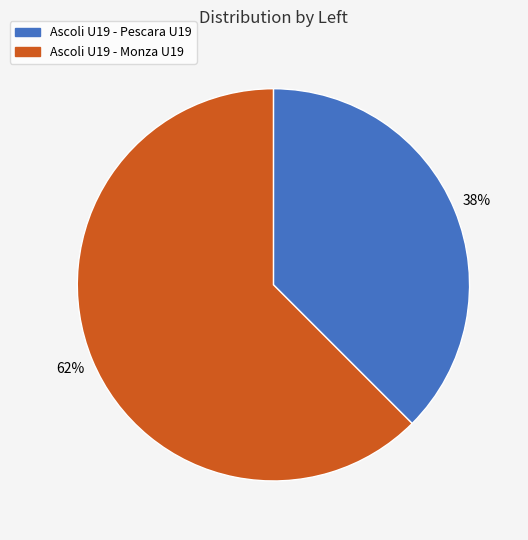

Rank the categories by value from highest to lowest.

Ascoli U19 - Monza U19, Ascoli U19 - Pescara U19